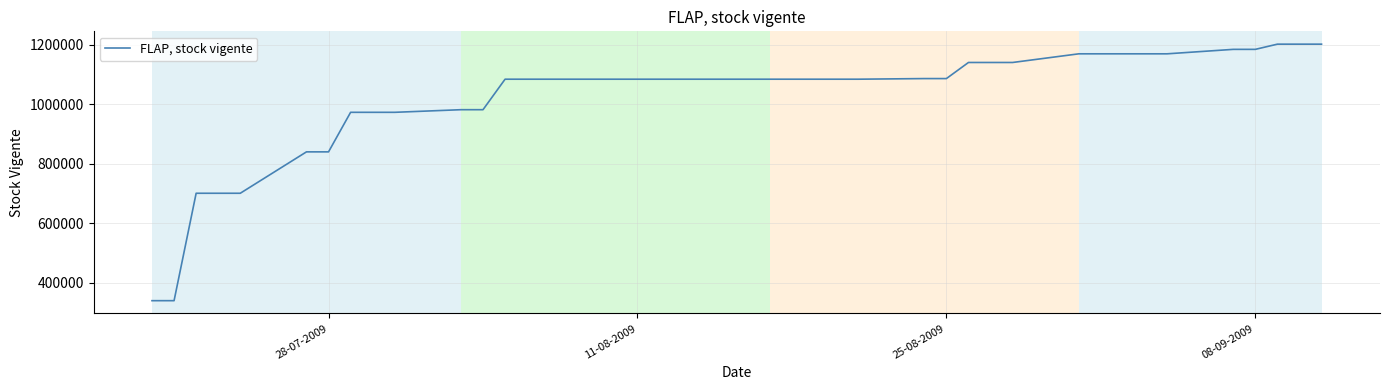

What is the maximum value shown in the chart?

1201382